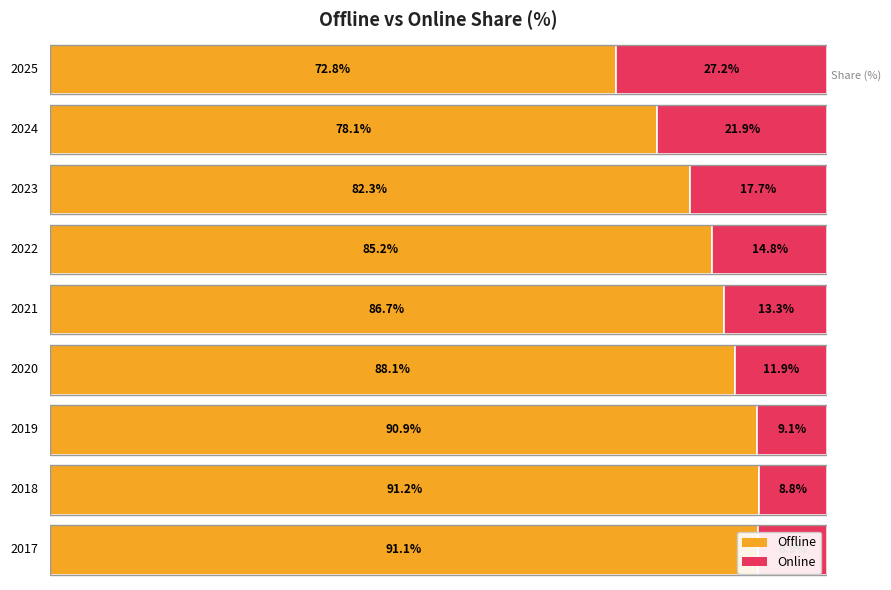

Reading left to right, list all the values displayed in this chart.

Offline: 91.1	91.2	90.9	88.1	86.7	85.2	82.3	78.1	72.8
Online: 8.9	8.8	9.1	11.9	13.3	14.8	17.7	21.9	27.2